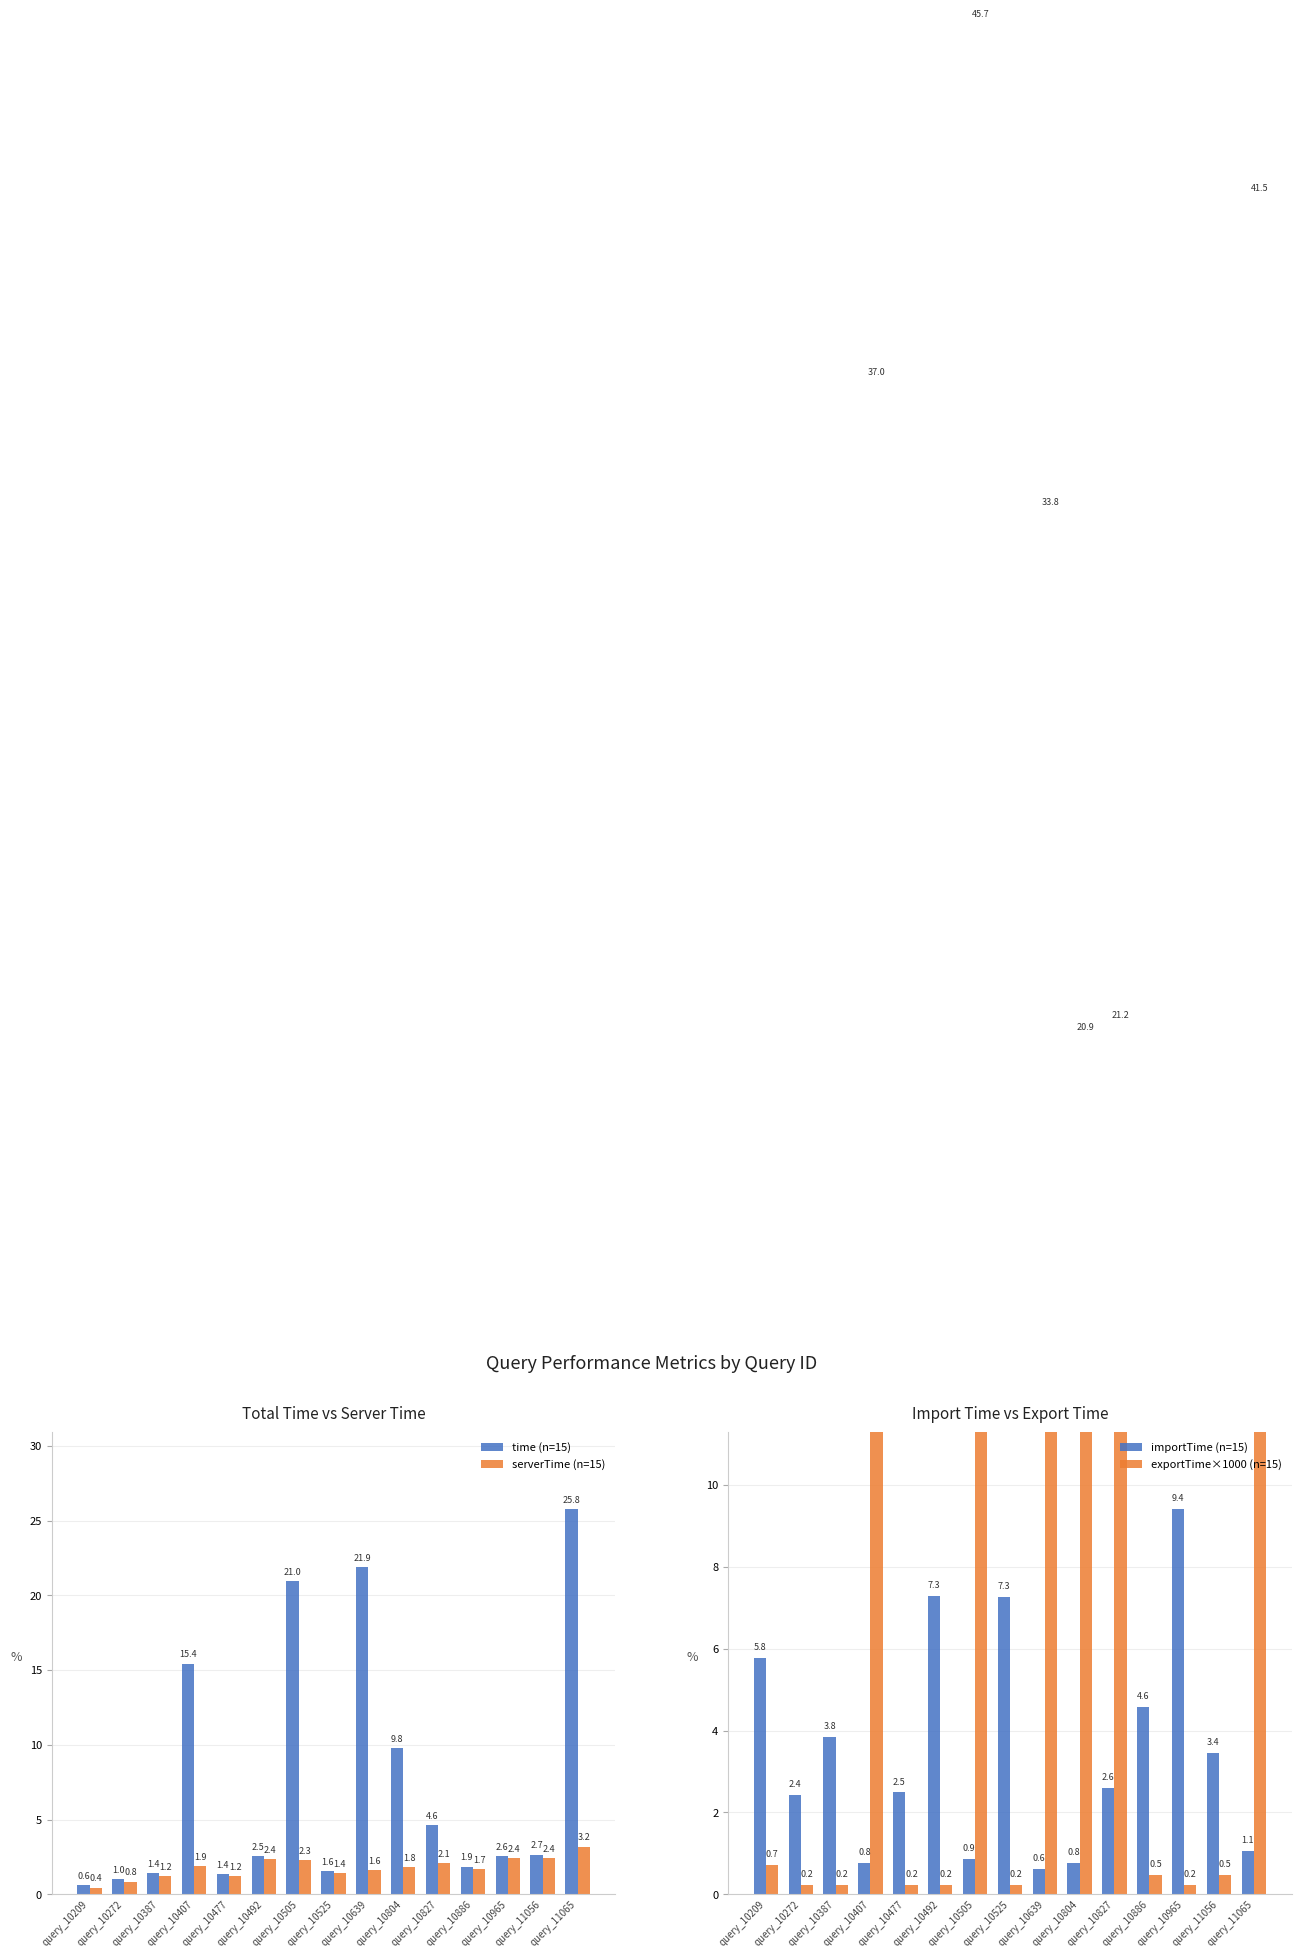

Which series has the widest spread of values?

exportTime (×1000)